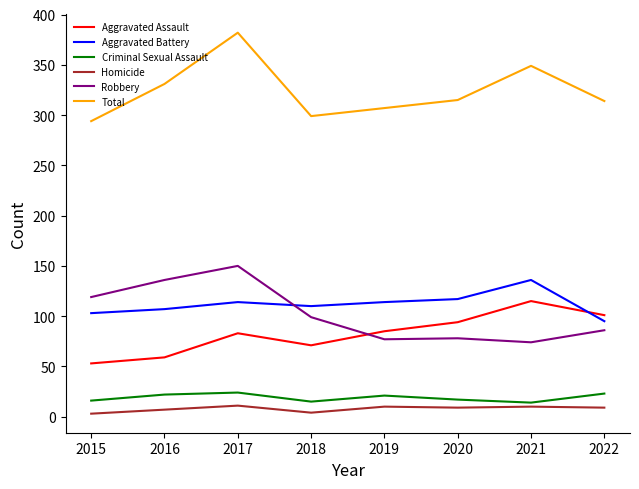

Read the Robbery value at 2021.

74